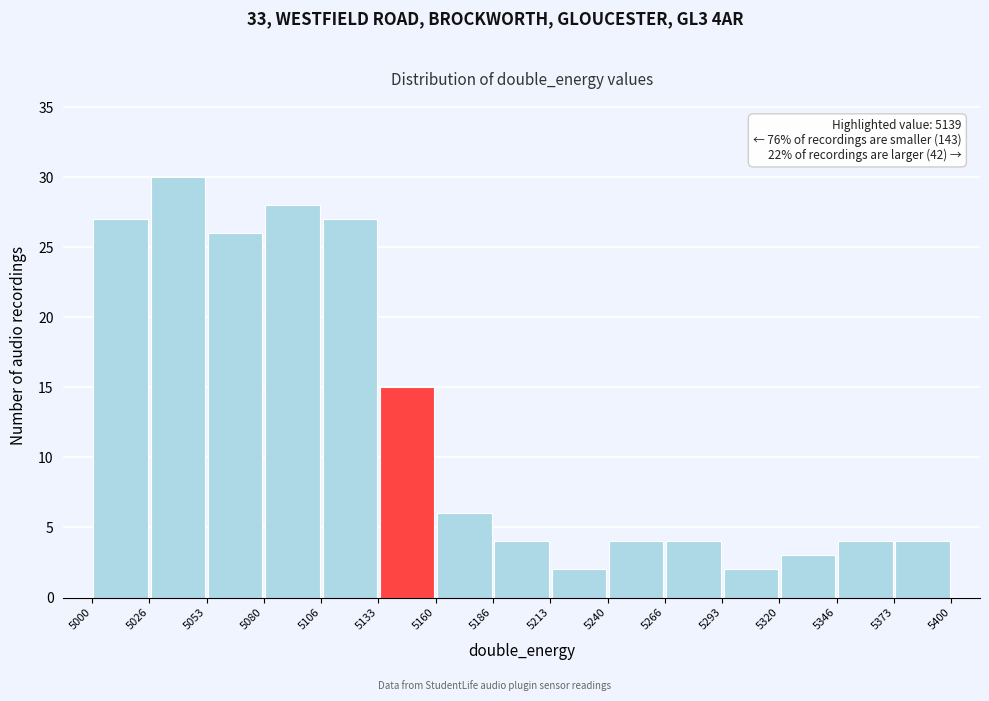

Which range on the x-axis has the tallest bar?

5026 to 5053